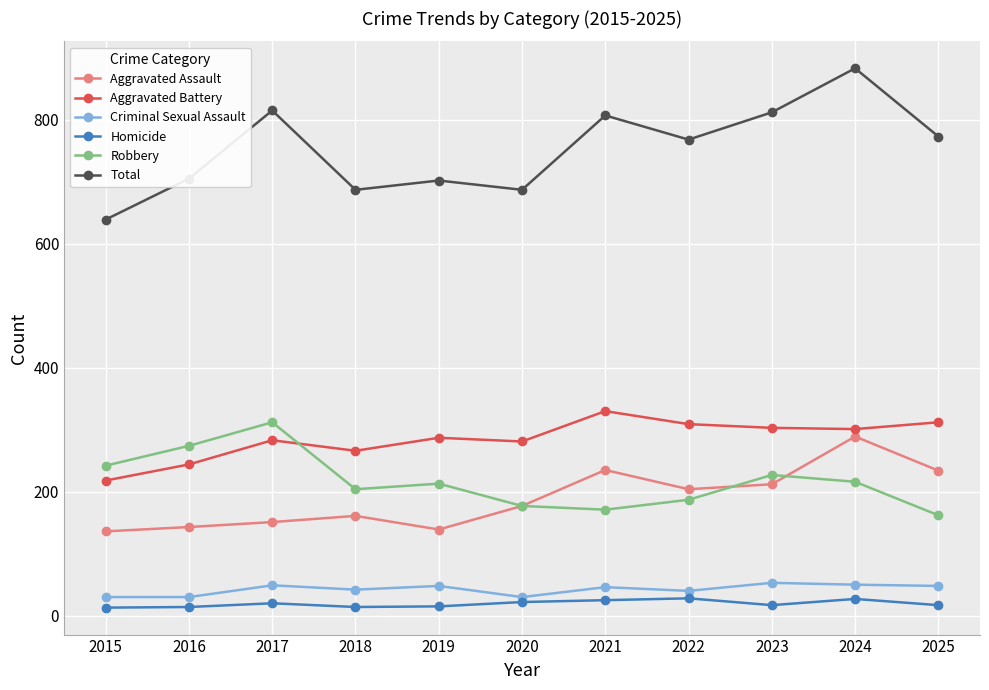

How many distinct data groups are displayed?

6